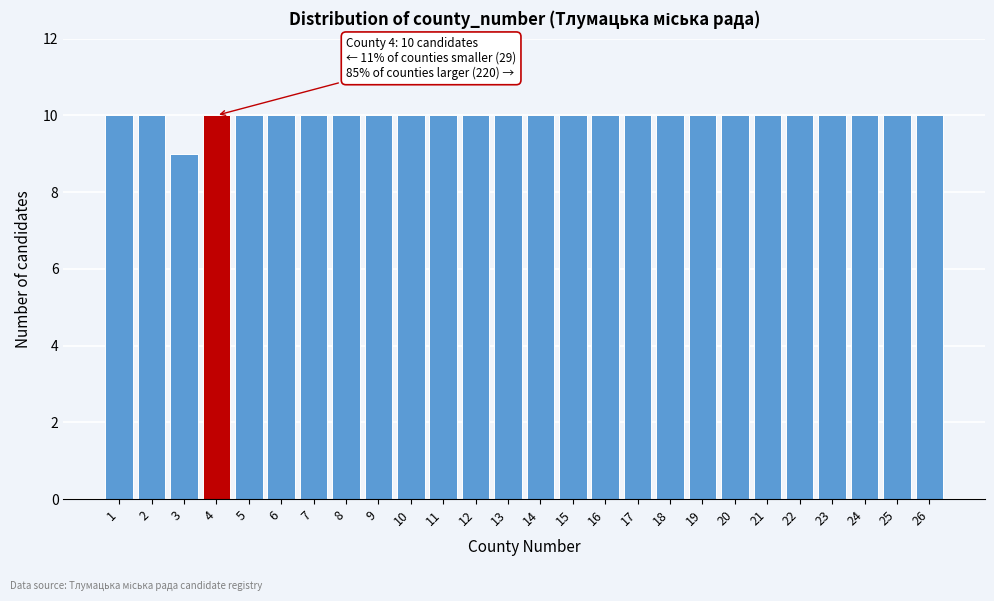

Reading left to right, transcribe all the data shown in this chart.

10	10	9	10	10	10	10	10	10	10	10	10	10	10	10	10	10	10	10	10	10	10	10	10	10	10